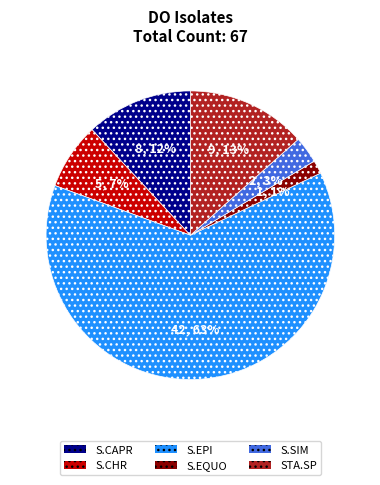

What is the ratio of the value at S.CHR to the value at S.EPI?

0.1